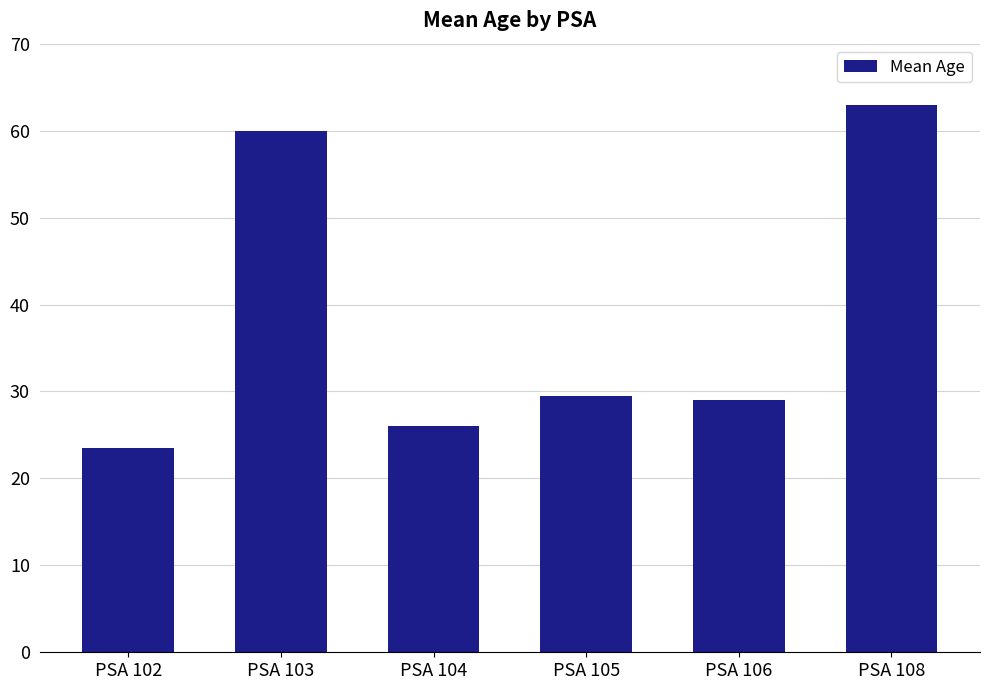

How many bars are there in total?

6